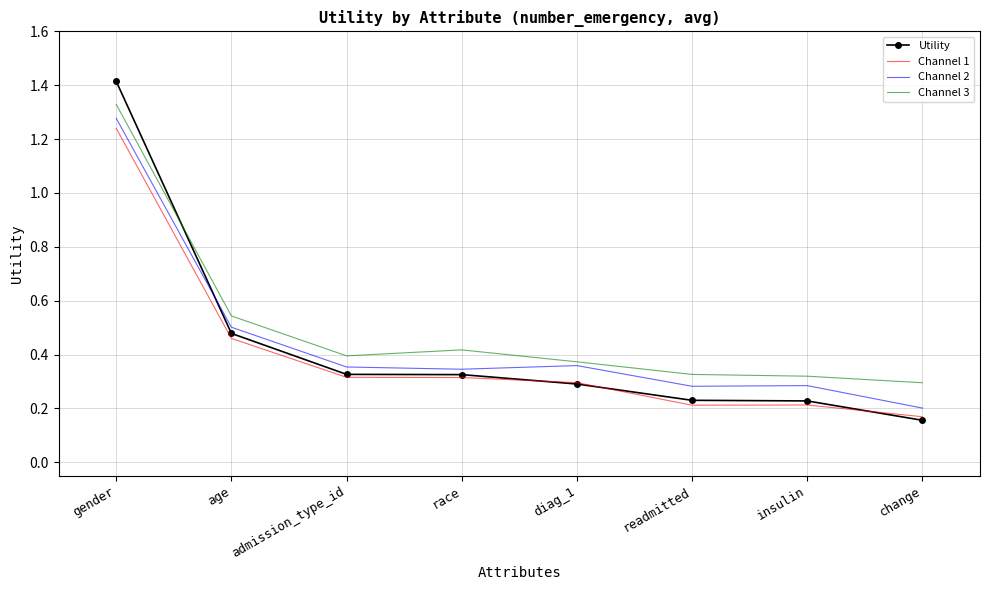

In Channel 3, how many points are lower than both neighbors (excluding endpoints)?

1